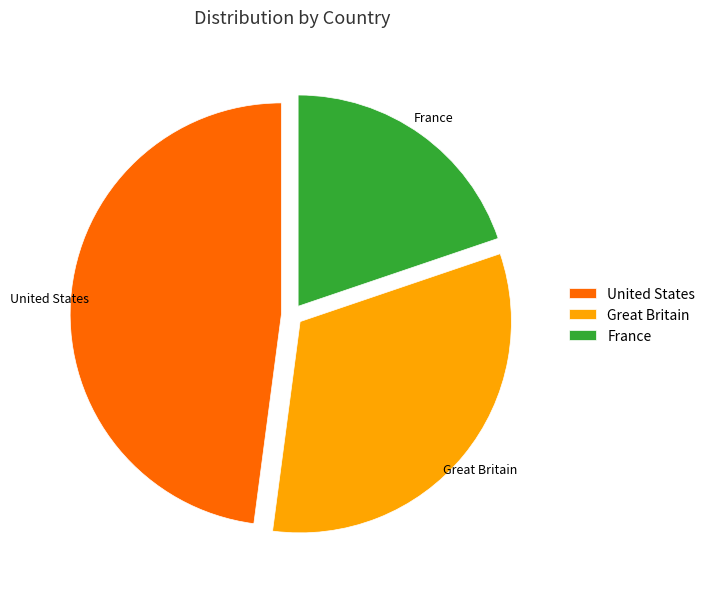

How many slices are in this pie chart?

3